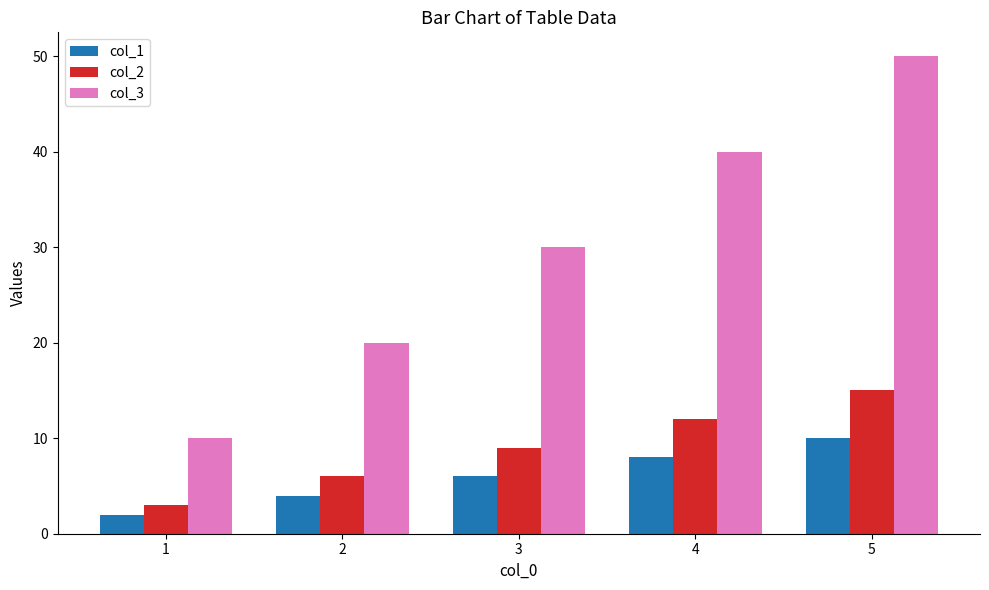

Reading left to right, extract all data points from this chart.

col_1: 1=2	2=4	3=6	4=8	5=10
col_2: 1=3	2=6	3=9	4=12	5=15
col_3: 1=10	2=20	3=30	4=40	5=50